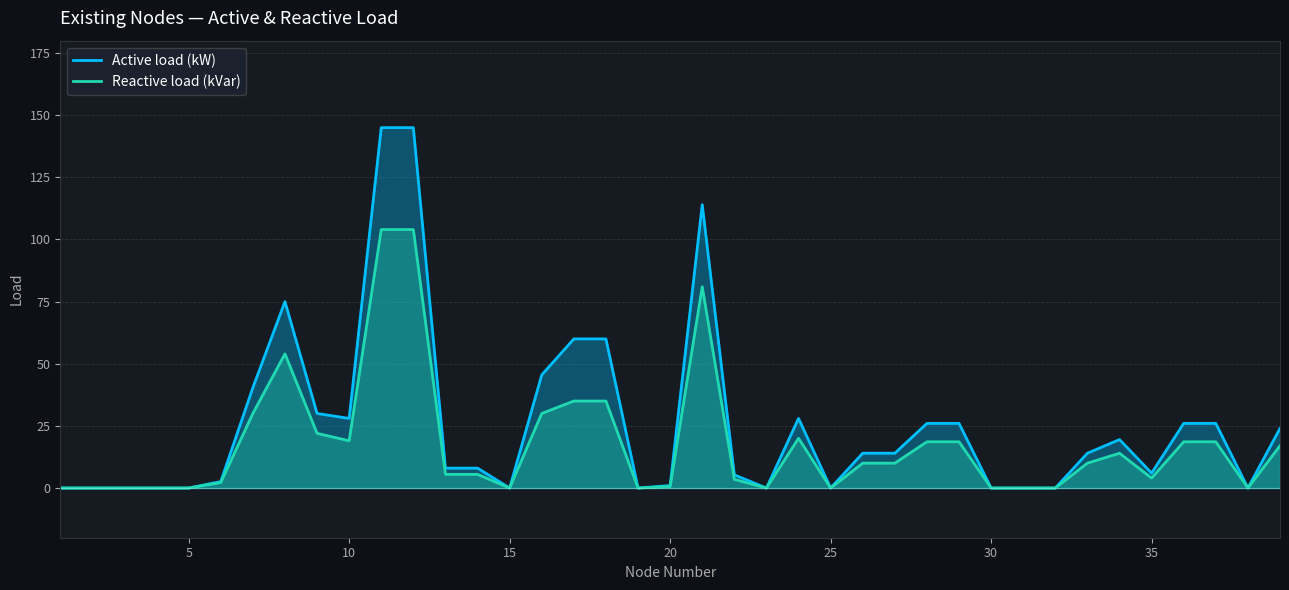

The value of Active load (kW) at 5 is 53.6. True or false?

False